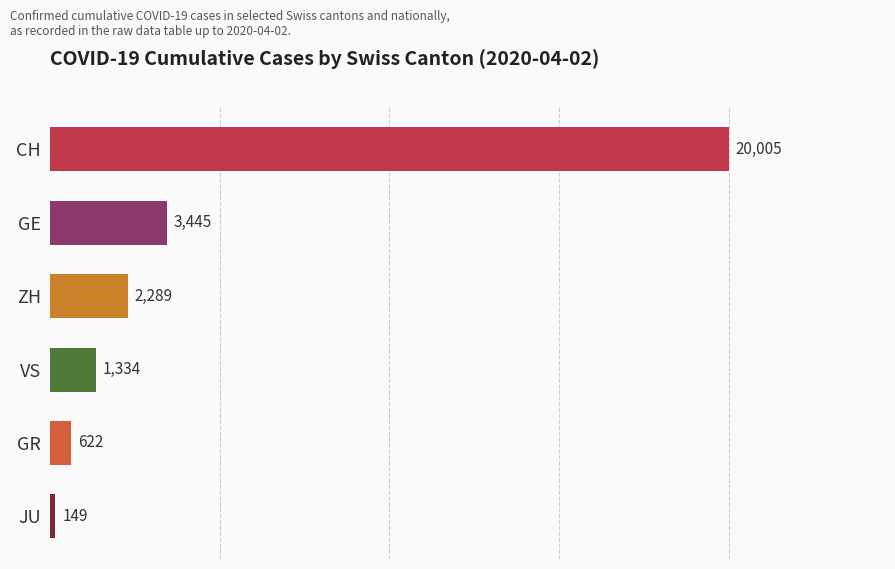

True or false: the data shows 2289 at ZH.

True